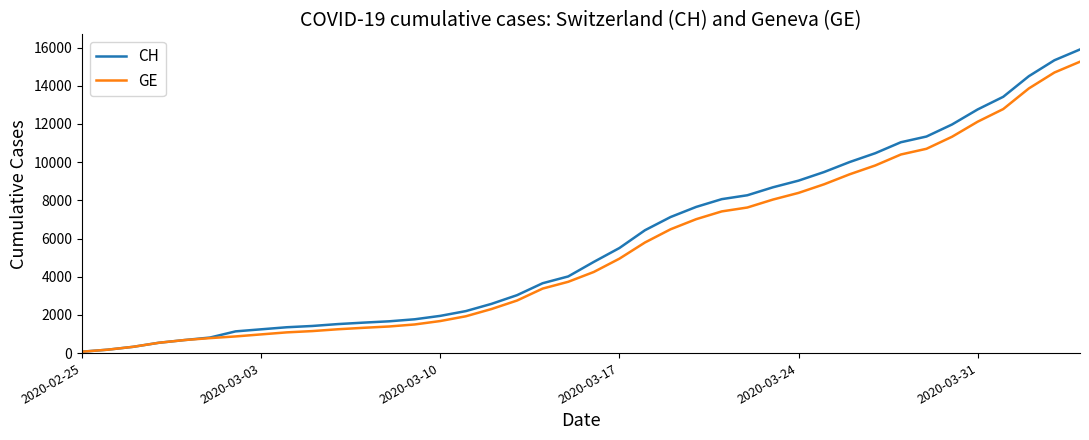

What is the minimum value shown in the chart?

73